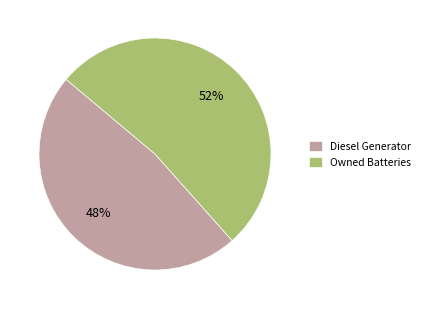

What is the largest slice in the pie chart?

Owned Batteries